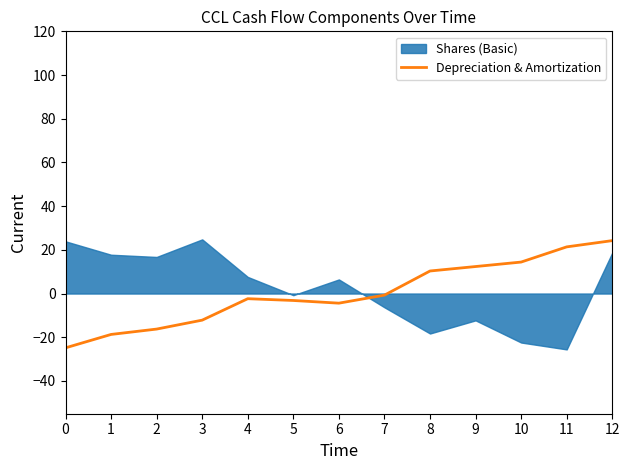

How many data points does each series have?

13